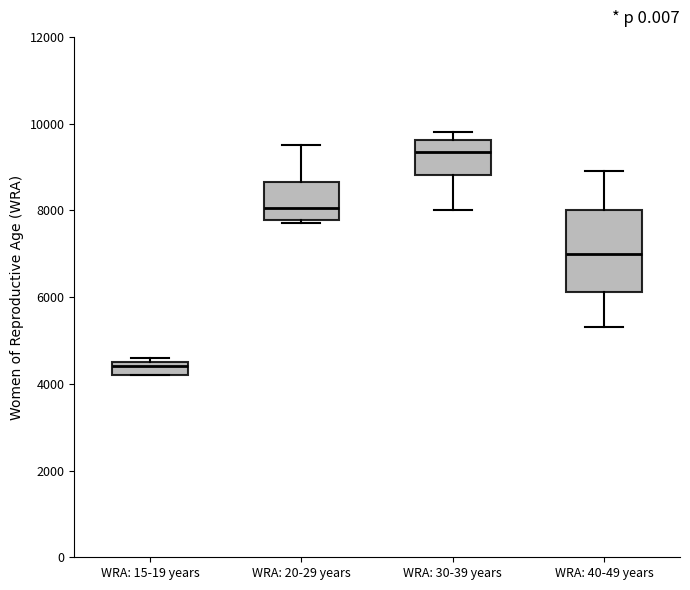

Reading left to right, read every box against the y-axis: the position of its median line, the range the box covers, and the ends of its whiskers. The values are not printed on the chart, so give them approximately, as read against the axis.

WRA: 15-19 years: median 4400, box 4200 to 4600, whiskers 4200 to 4600 (just above the box's upper edge)
WRA: 20-29 years: median 8000, box 7800 to 8600, whiskers 7800 (just below the box's lower edge) to 9600
WRA: 30-39 years: median 9400, box 8800 to 9600, whiskers 8000 to 9800
WRA: 40-49 years: median 7000, box 6200 to 8000, whiskers 5400 to 9000